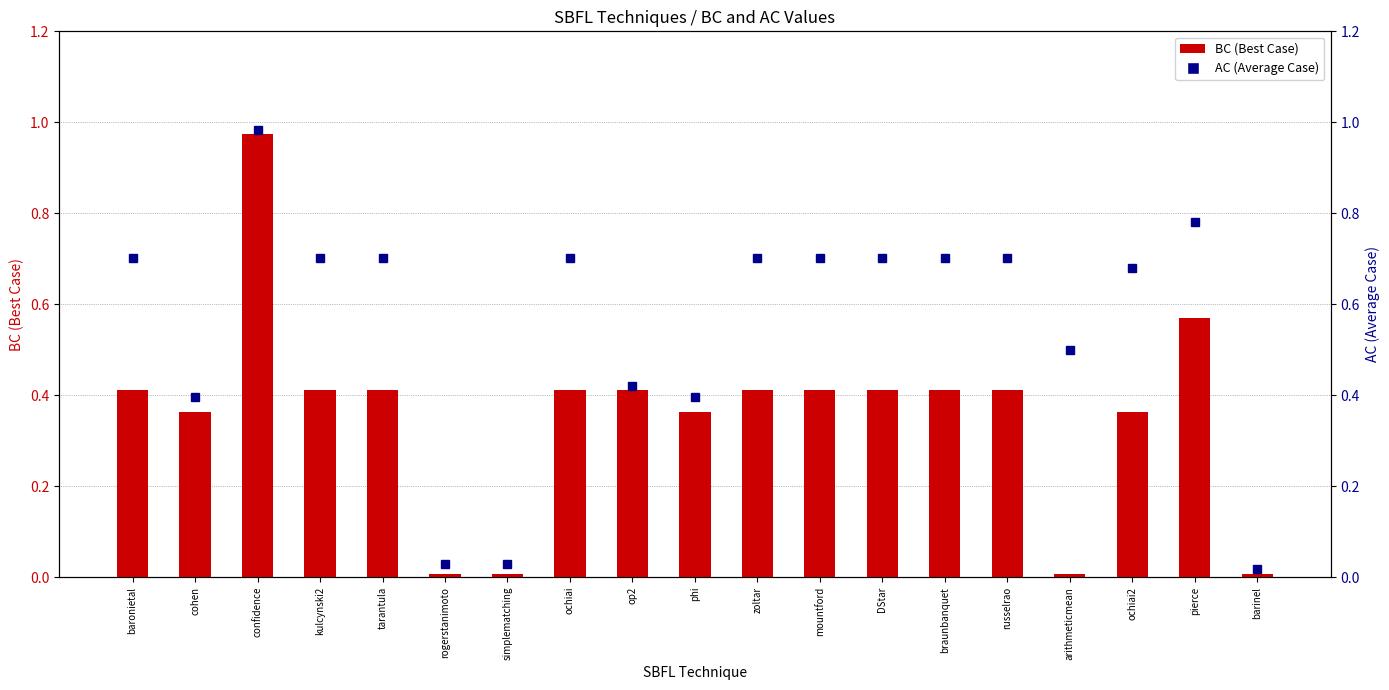

At which category is the sum across all series the highest?

confidence